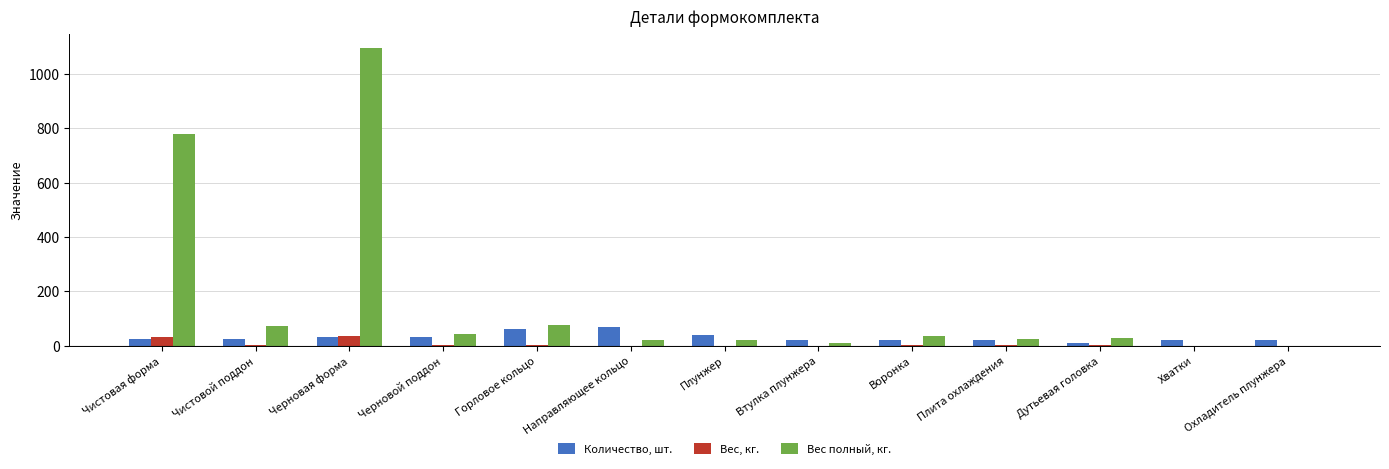

The Количество, шт. series shows 120.1 at Направляющее кольцо. True or false?

False